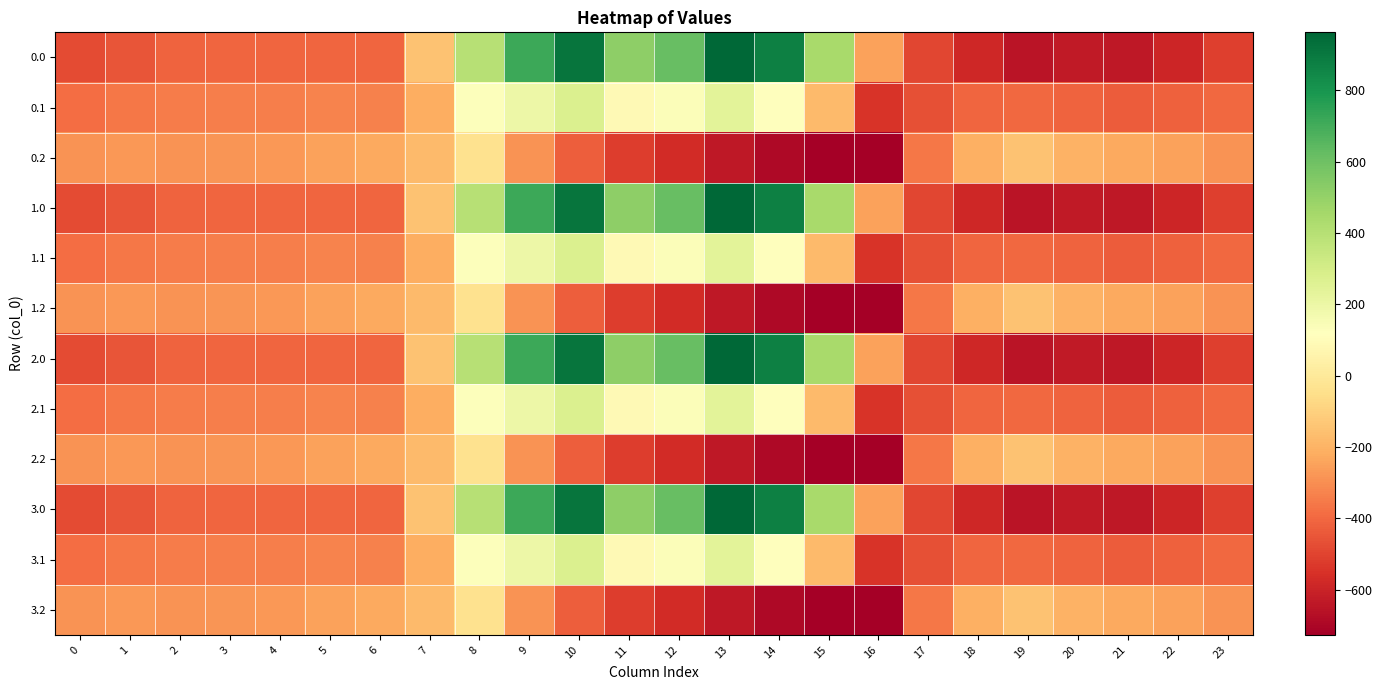

Between 4 and 7, which is larger?

7